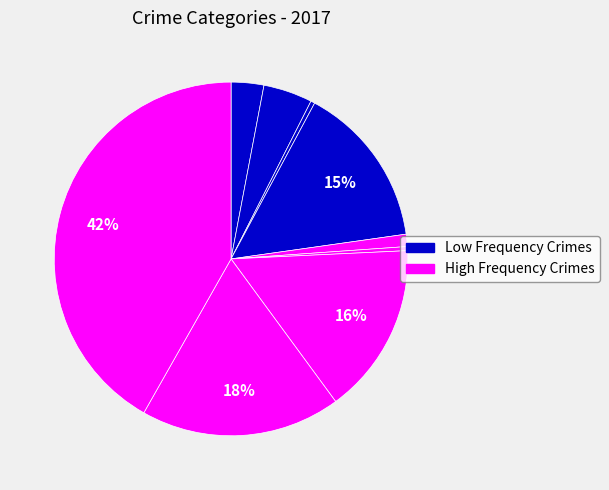

How many slices are in this pie chart?

9